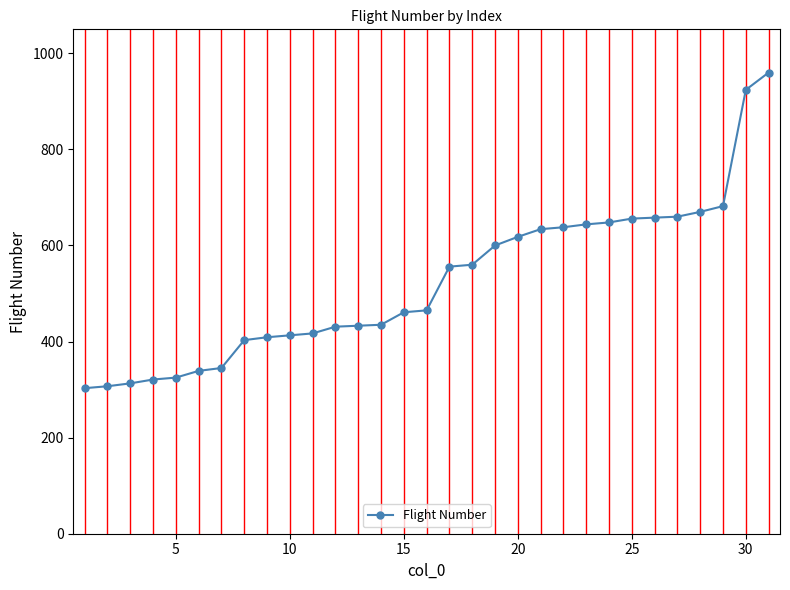

How many data points are less than 465?

15